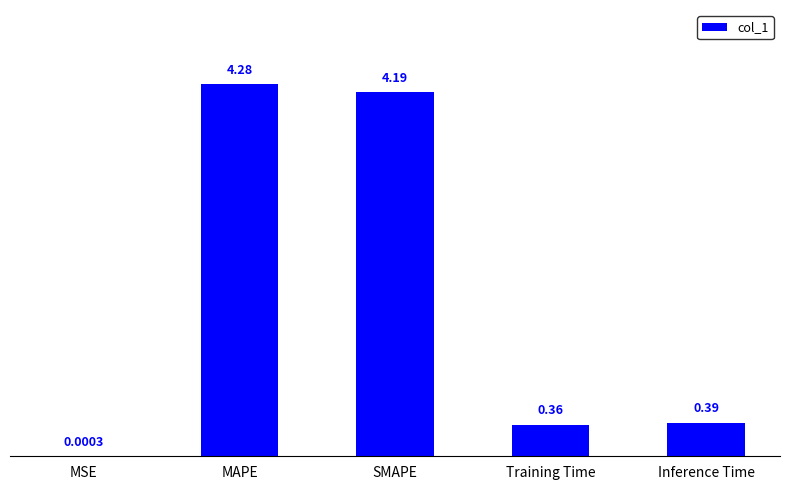

What is the sum of all values?

9.2